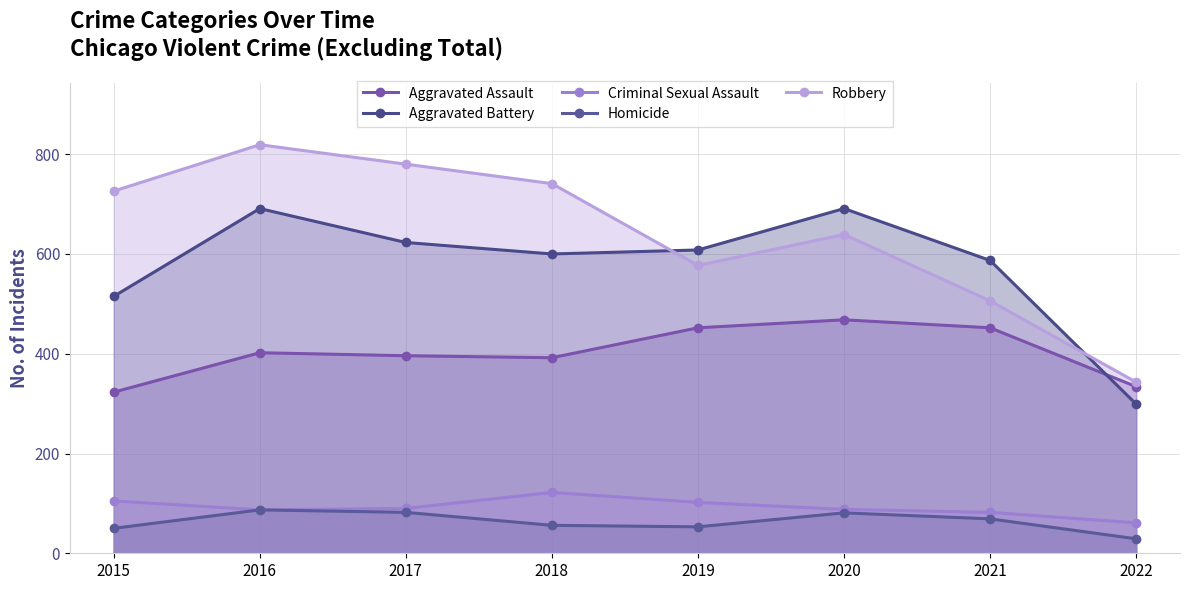

At which category is the sum across all series the highest?

2016